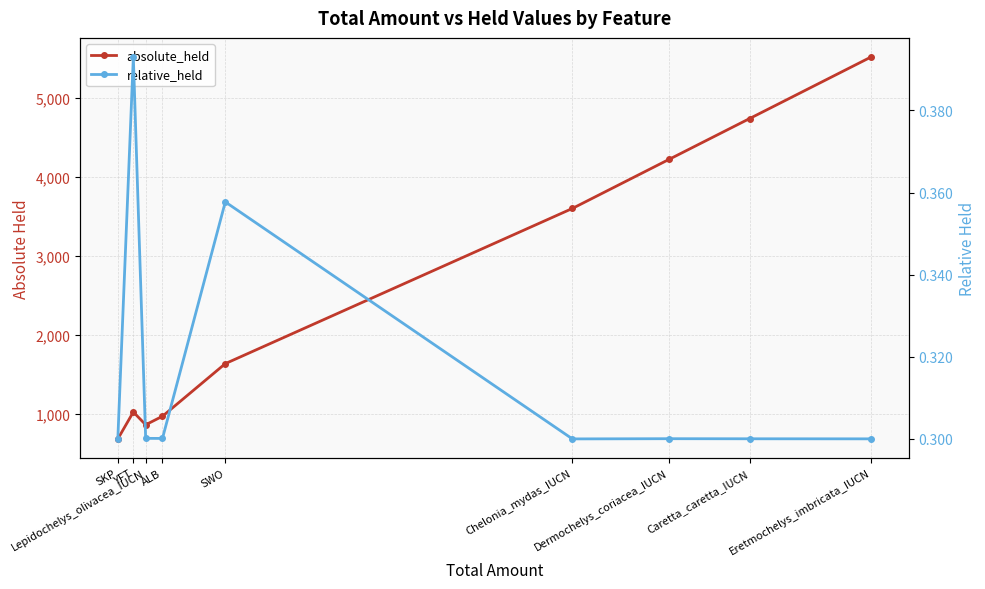

At which category does the chart reach its peak across all series?

Eretmochelys_imbricata_IUCN